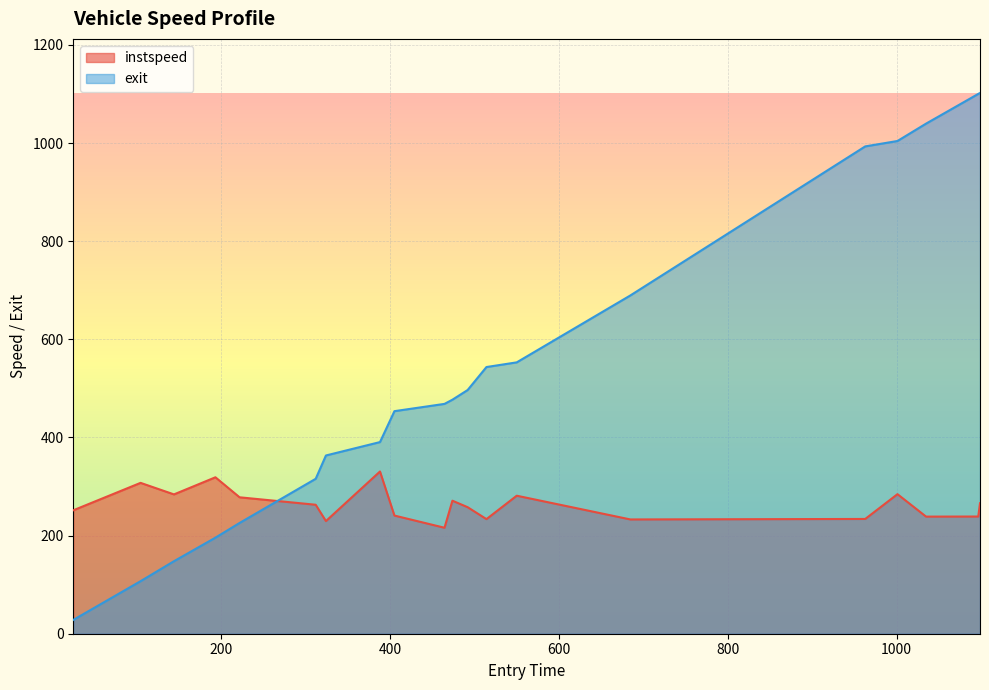

List the series in order of their overall mean, lowest first.

instspeed, exit